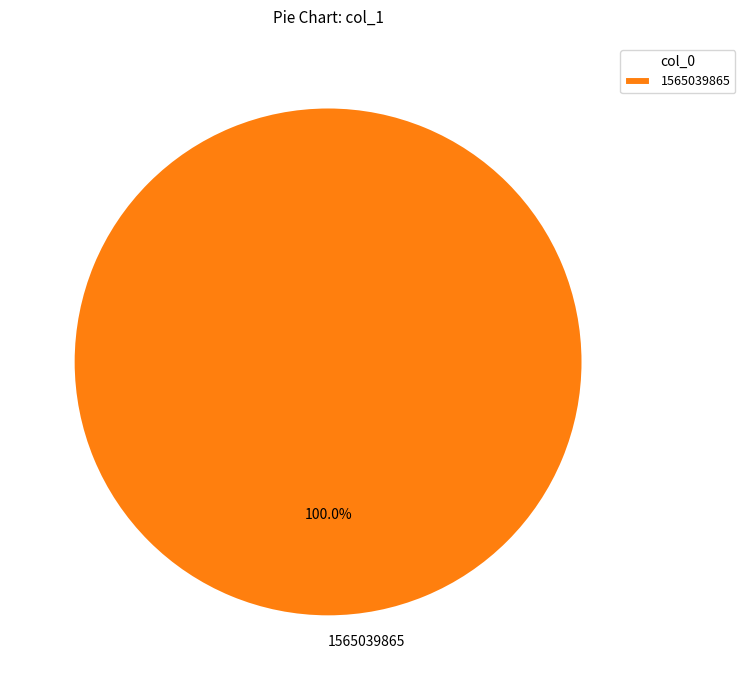

Is there any slice that represents more than half of the pie?

Yes